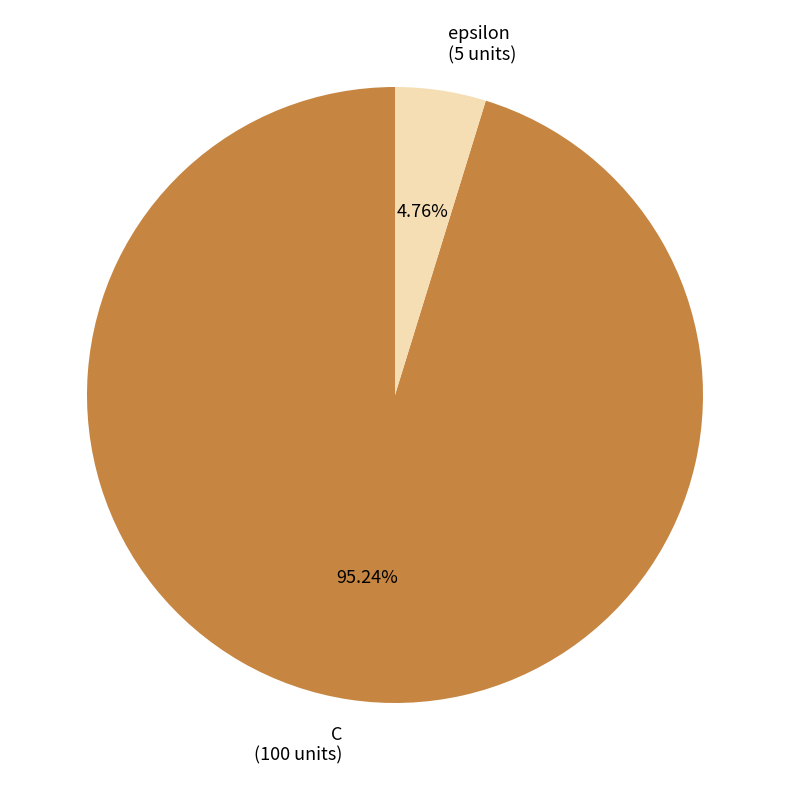

Is C the majority of the pie?

Yes